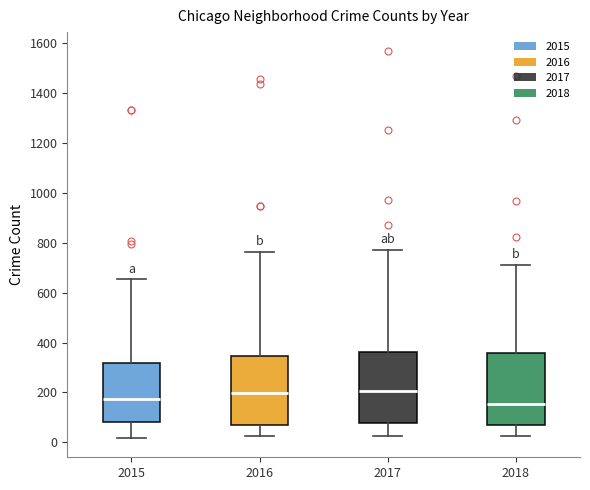

Where does the lower whisker of the box at x = 2015 end on the y-axis? The values are not printed on the chart, so give them approximately, as read against the axis.

20